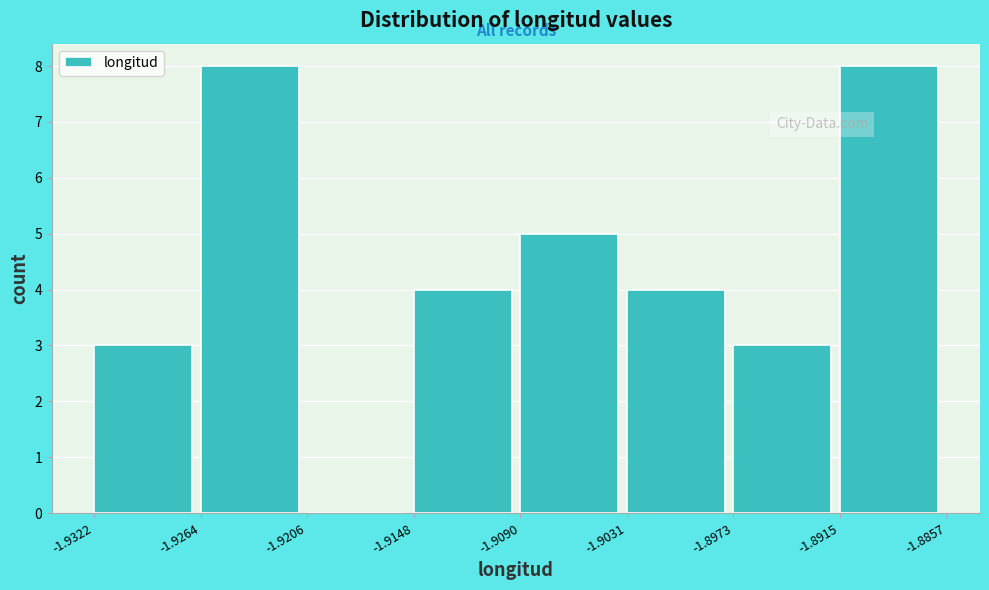

Reading left to right, list every bar in this chart as the range it spans on the x-axis followed by its height. The values are not printed on the chart, so give them approximately, as read against the axis.

-1.9322 to -1.9264: 3
-1.9264 to -1.9206: 8
-1.9206 to -1.9148: 0
-1.9148 to -1.9090: 4
-1.9090 to -1.9031: 5
-1.9031 to -1.8973: 4
-1.8973 to -1.8915: 3
-1.8915 to -1.8857: 8